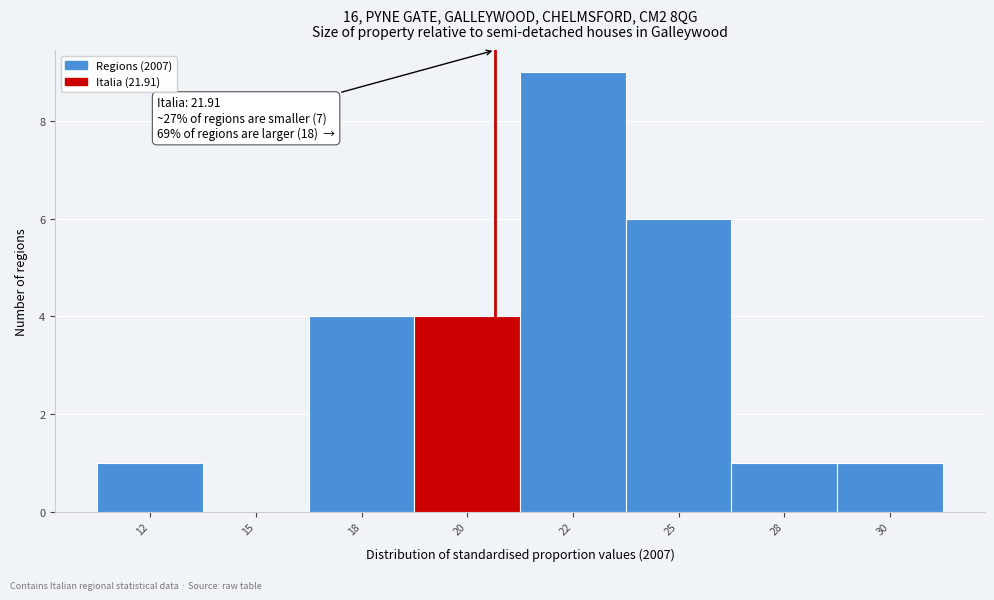

Reading right to left, transcribe all the data shown in this chart.

30=1	28=1	25=6	22=9	20=4	18=4	15=0	12=1